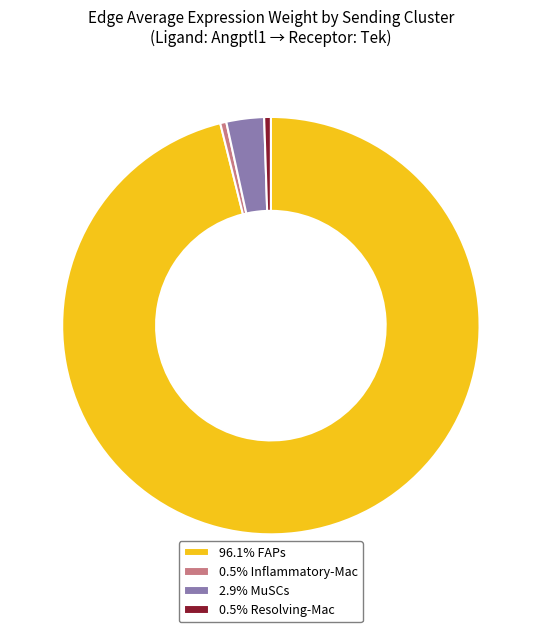

Does any single category account for the majority?

Yes